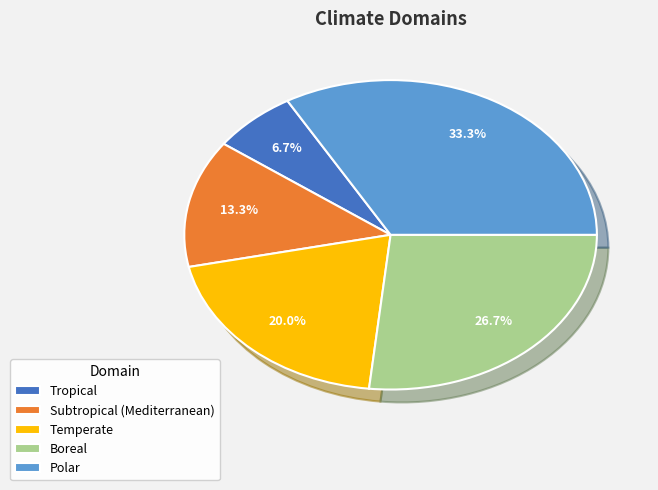

Approximately how many times larger is the value at Polar compared to Subtropical (Mediterranean)?

2.5